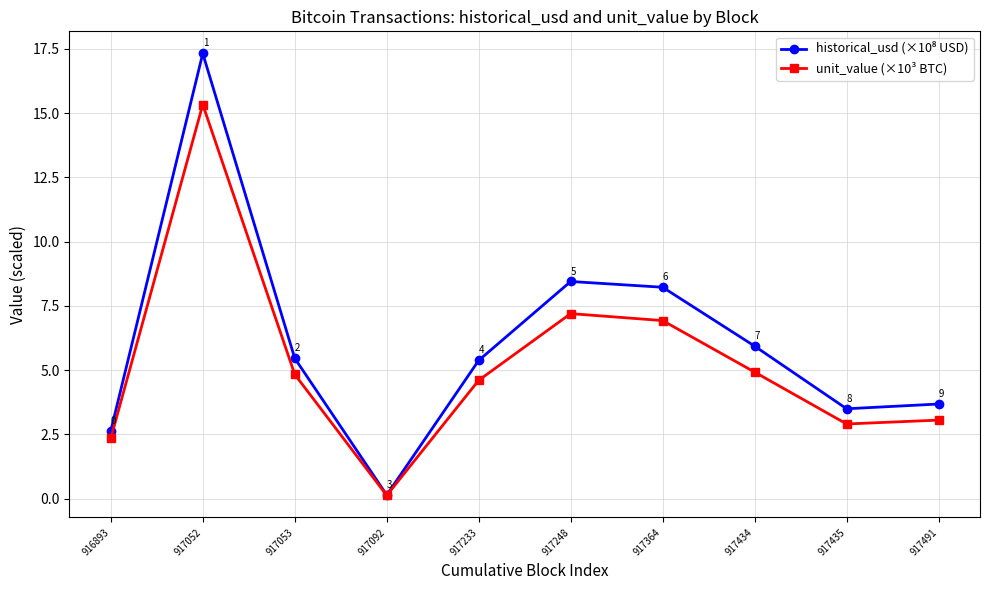

Where is the first local maximum for unit_value (×10³ BTC)?

917052